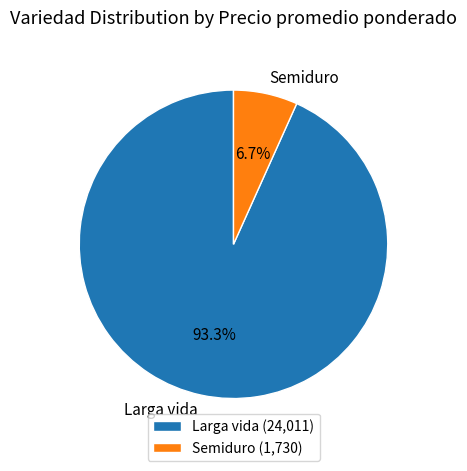

Does any single category account for the majority?

Yes